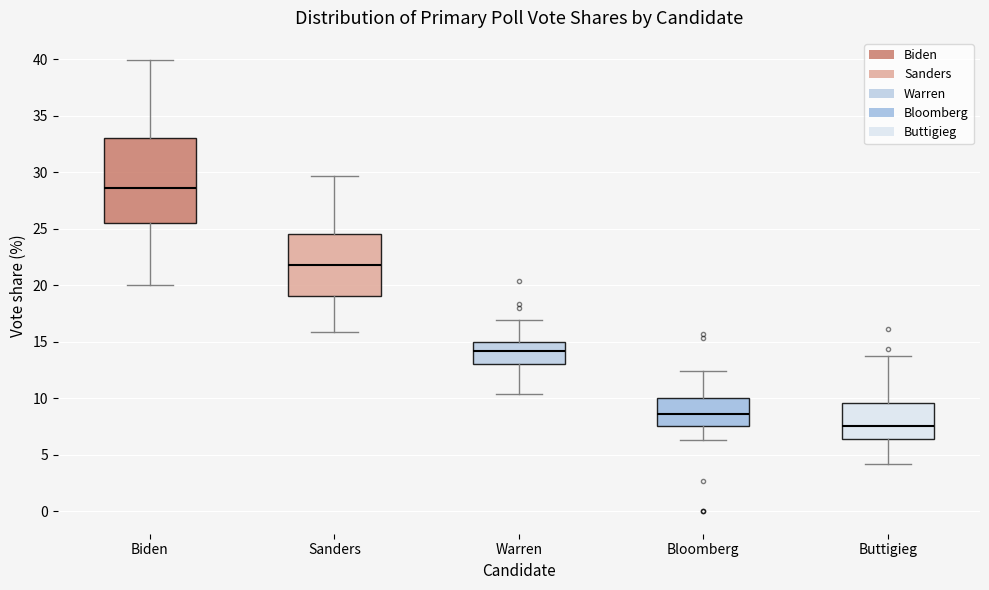

Reading left to right, transcribe this box plot: for each box, give where its median line is, the range the box spans, and where its two whiskers end, as read against the y-axis. The values are not printed on the chart, so give them approximately, as read against the axis.

Biden: median 28.5, box 25.5 to 33.0, whiskers 20.0 to 40.0
Sanders: median 22.0, box 19.0 to 24.5, whiskers 16.0 to 29.5
Warren: median 14.0, box 13.0 to 15.0, whiskers 10.5 to 17.0
Bloomberg: median 8.5, box 7.5 to 10.0, whiskers 6.5 to 12.5
Buttigieg: median 7.5, box 6.5 to 9.5, whiskers 4.0 to 13.5